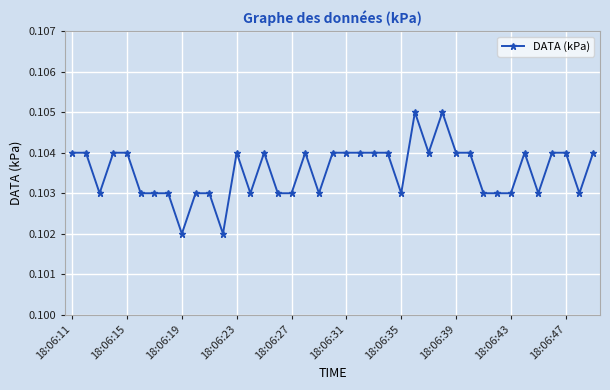

What is the sum of all values?

4.0